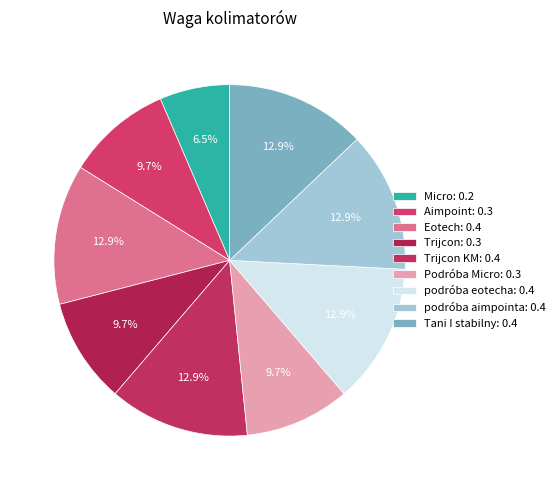

To the nearest percent, what is the difference between the largest and smallest slice percentages?

6%